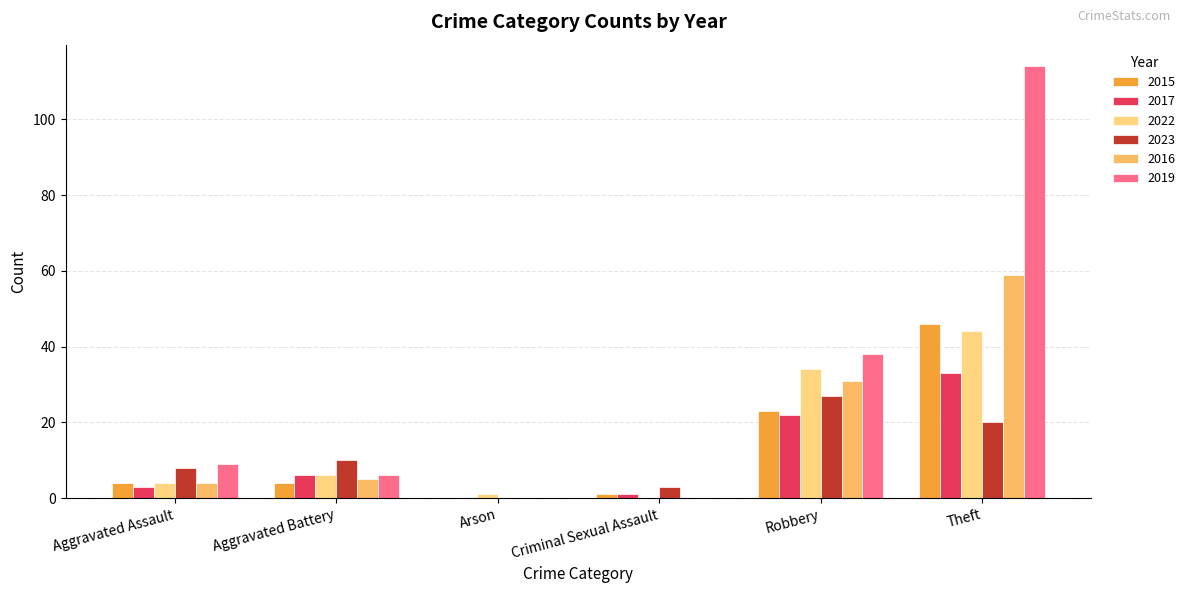

How many data points does each series have?

6